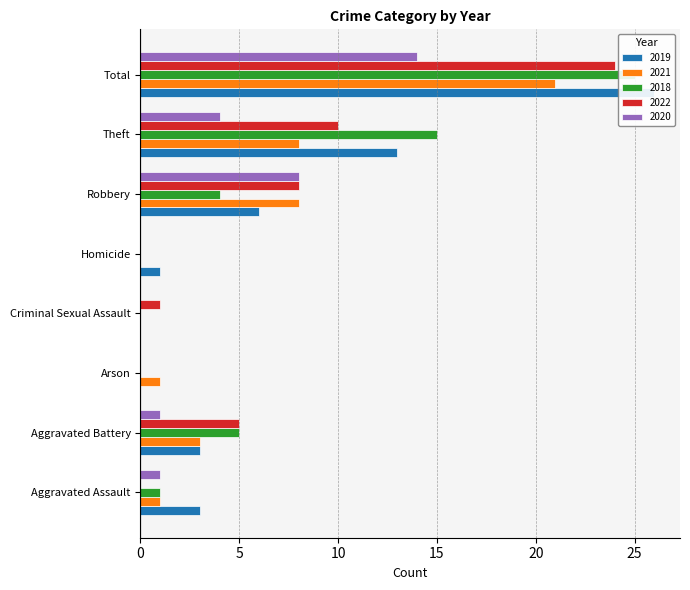

Which series has the widest spread of values?

2019